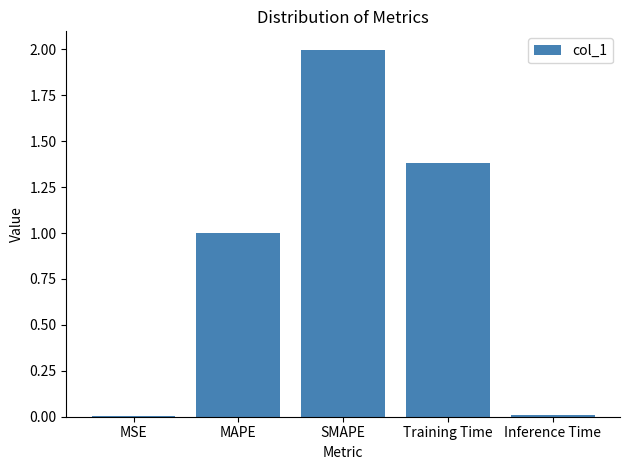

The value at MAPE is 1.0. True or false?

True